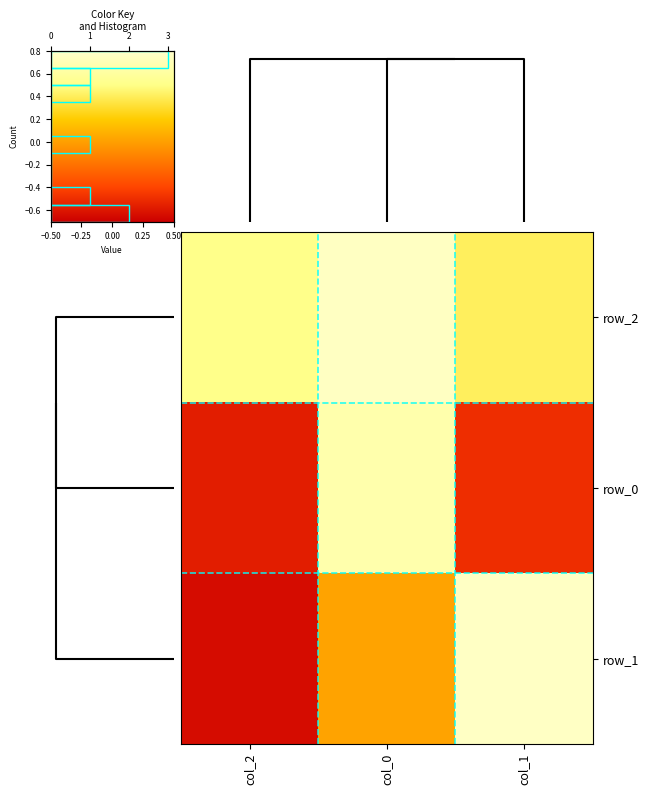

What is the minimum value shown in the chart?

-0.6